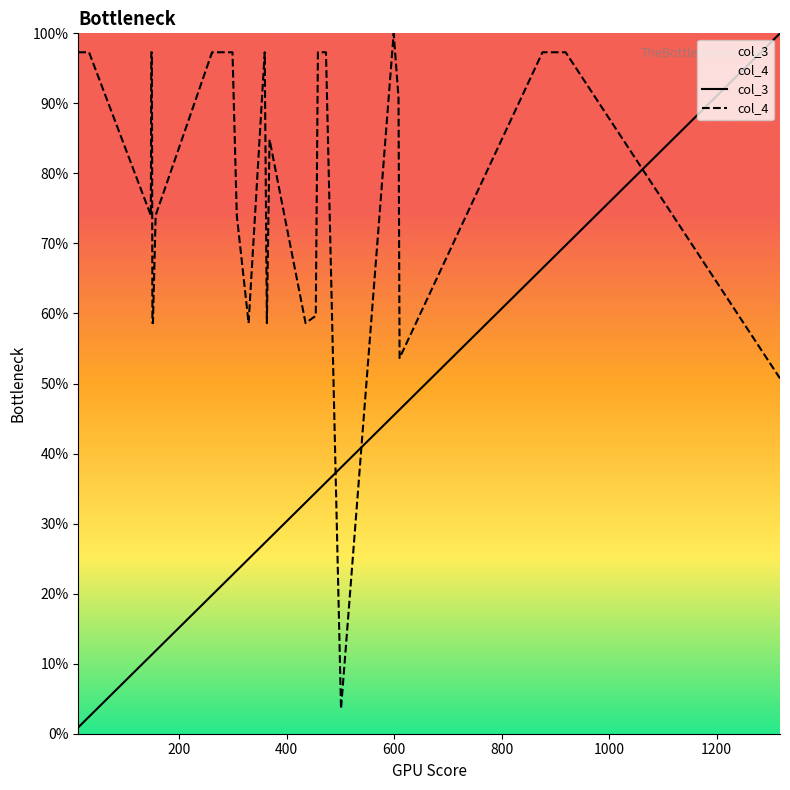

What is the greatest value displayed?

100.0